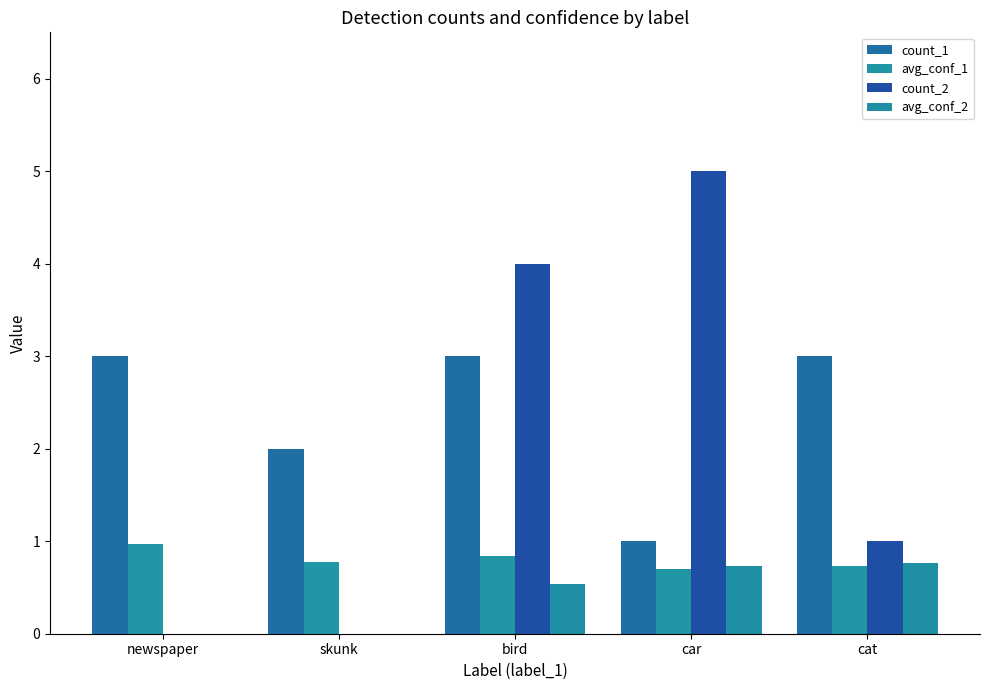

Is it true that avg_conf_2 equals 0.5 at bird?

True